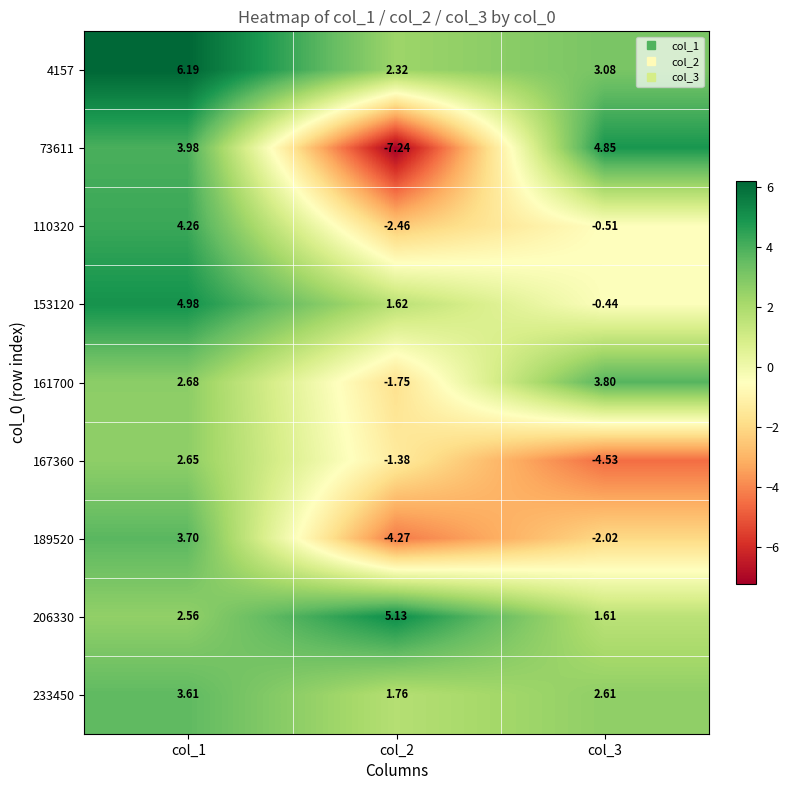

Which label corresponds to the smallest value in the chart?

col_2